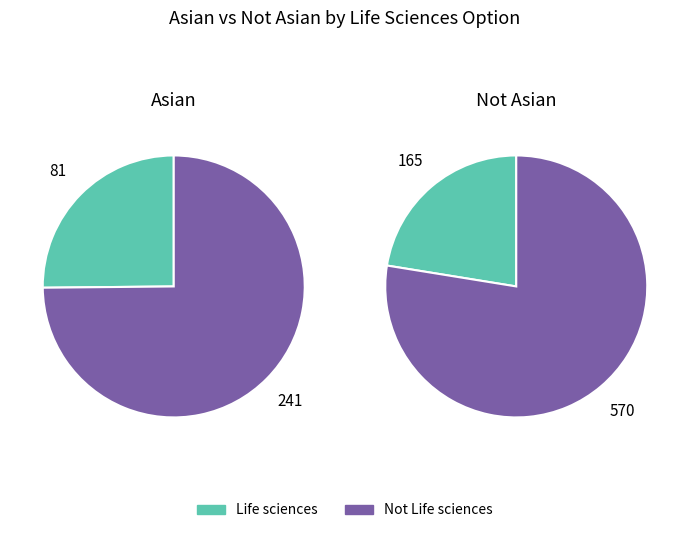

At Life sciences, list the series in order from largest to smallest.

Not Asian, Asian